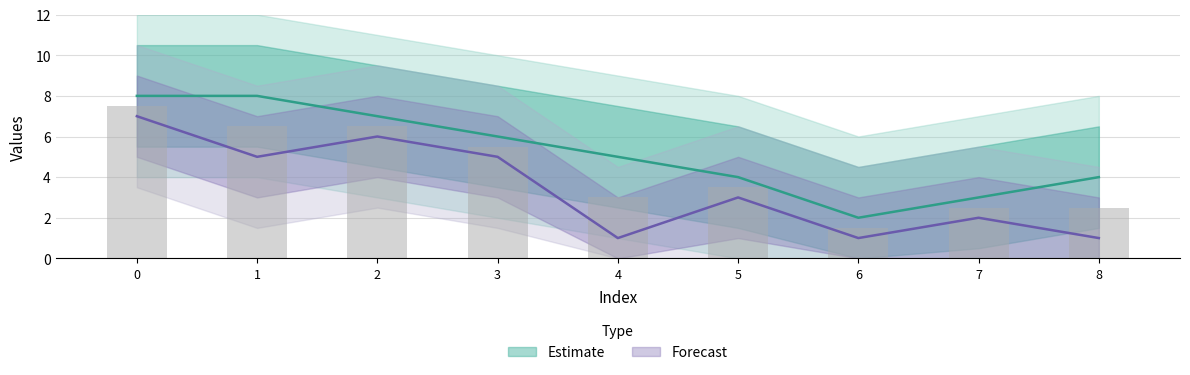

Reading left to right, transcribe all the data shown in this chart.

col_0: 7	5	6	5	1	3	1	2	1
col_1: 8	8	7	6	5	4	2	3	4